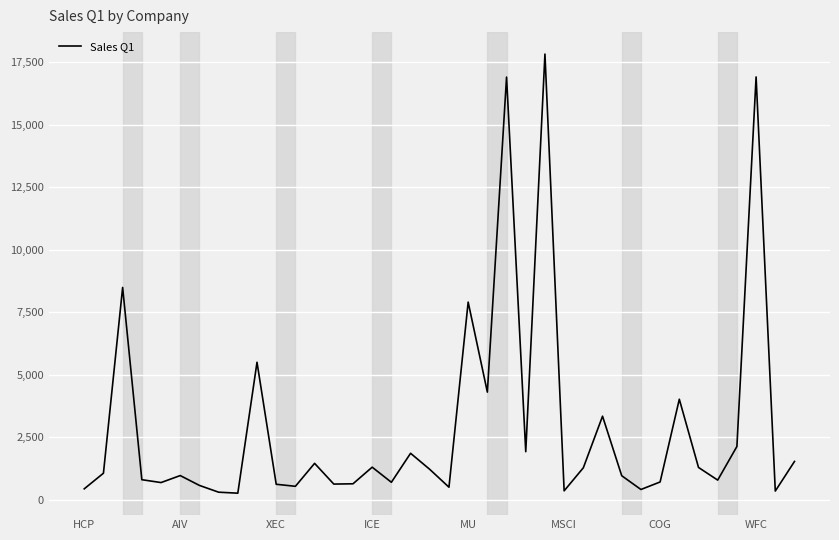

What is the difference between the maximum and minimum values?

17568.3